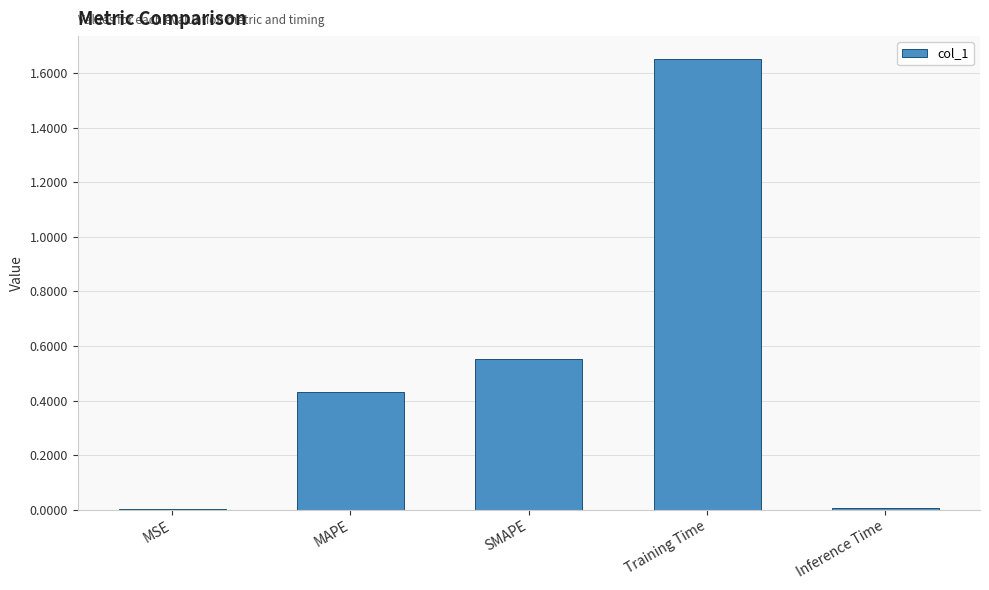

Is it true that the value at SMAPE is 0.8?

False